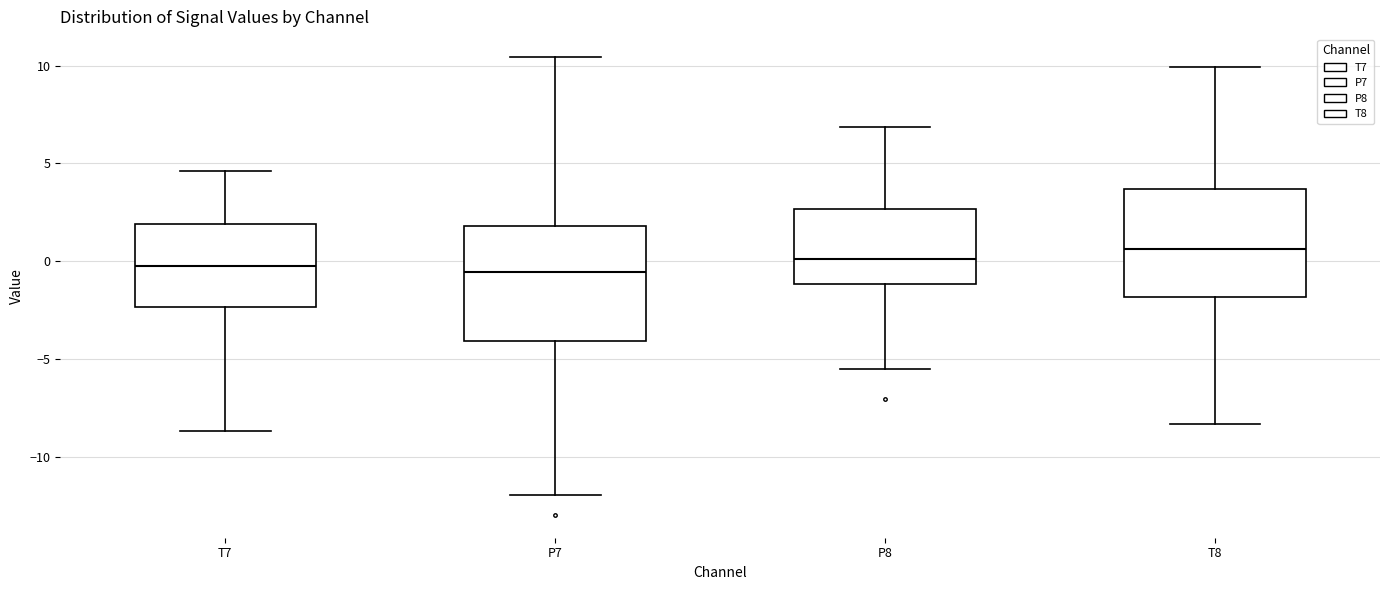

Reading left to right, transcribe this box plot: for each box, give where its median line is, the range the box spans, and where its two whiskers end, as read against the y-axis. The values are not printed on the chart, so give them approximately, as read against the axis.

T7: median -0.5, box -2.5 to 2.0, whiskers -8.5 to 4.5
P7: median -0.5, box -4.0 to 2.0, whiskers -12.0 to 10.5
P8: median 0.0, box -1.0 to 2.5, whiskers -5.5 to 7.0
T8: median 0.5, box -2.0 to 3.5, whiskers -8.5 to 10.0